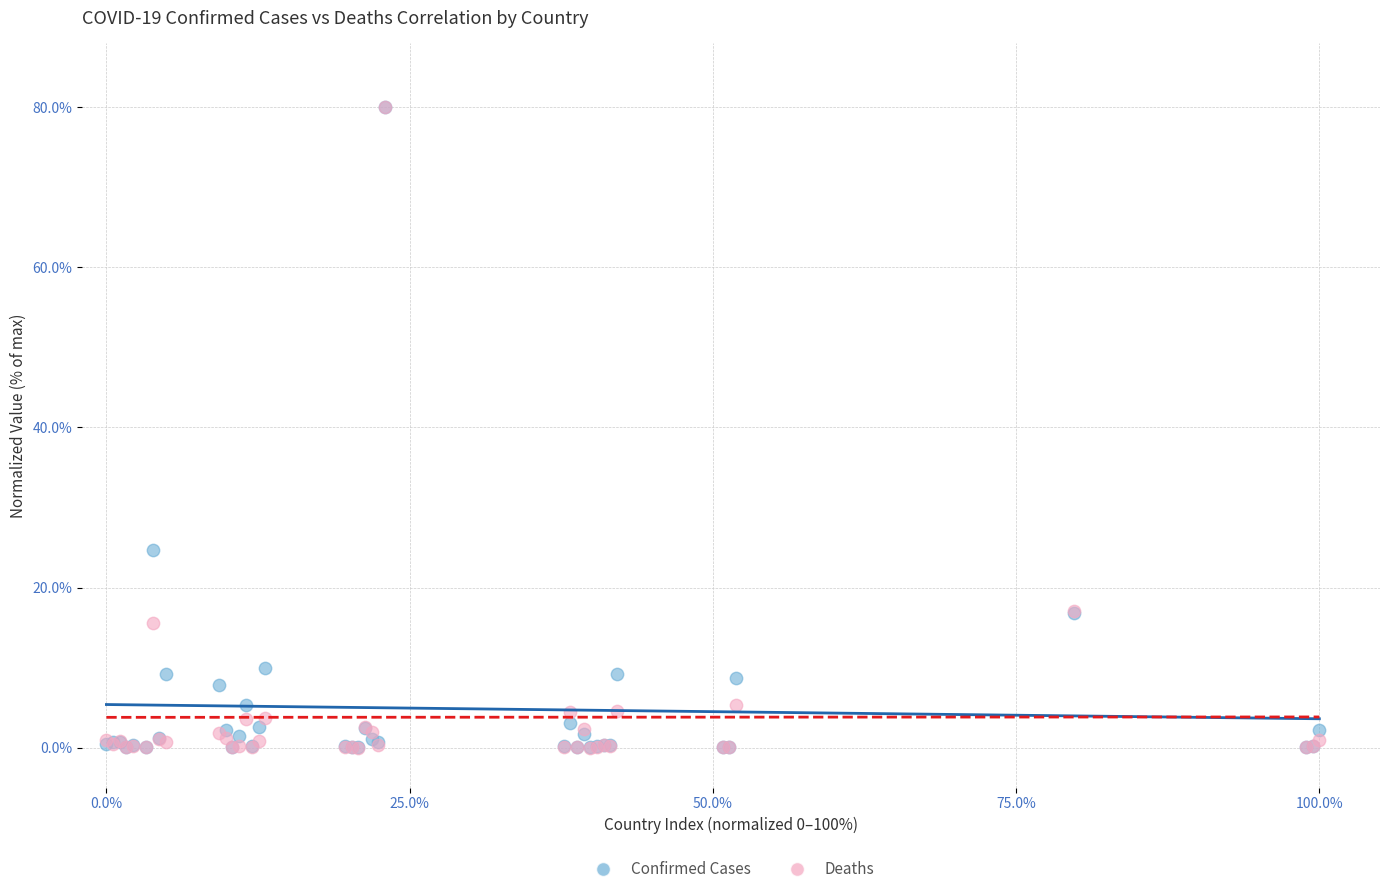

In the Deaths series, what Y value is closest to 40?

17.1